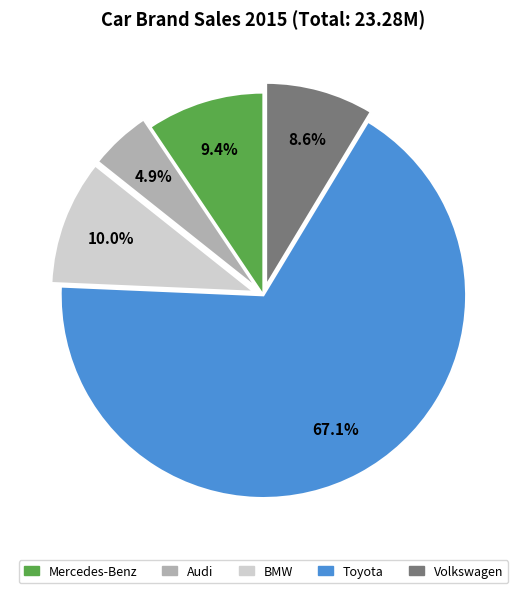

Count the number of slices in the pie.

5